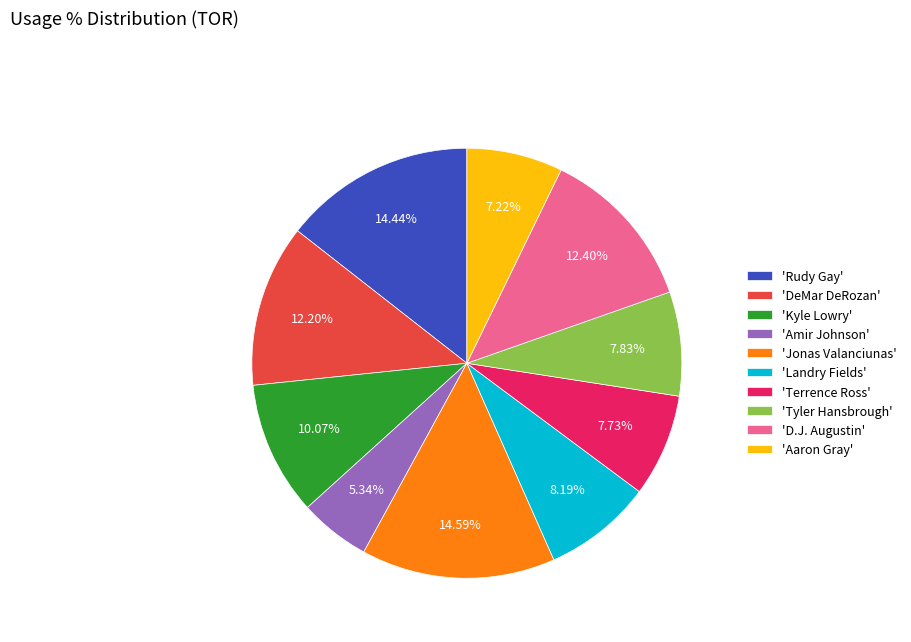

How many slices are in this pie chart?

10